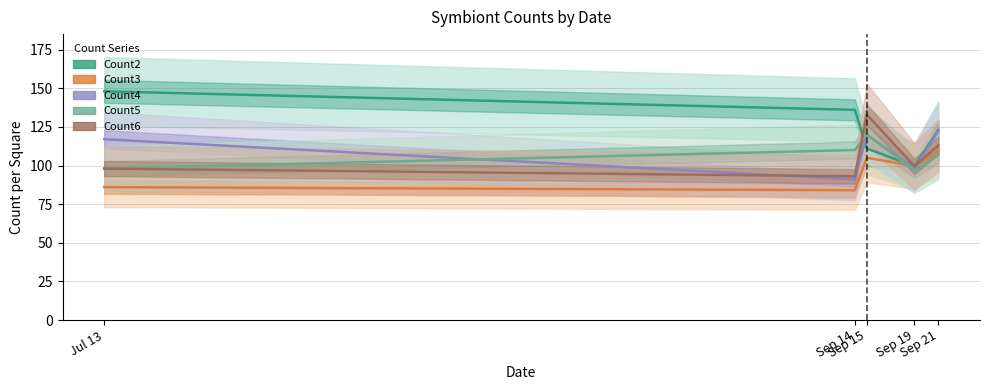

Between Sep 15 and Jul 13, which is larger?

Jul 13